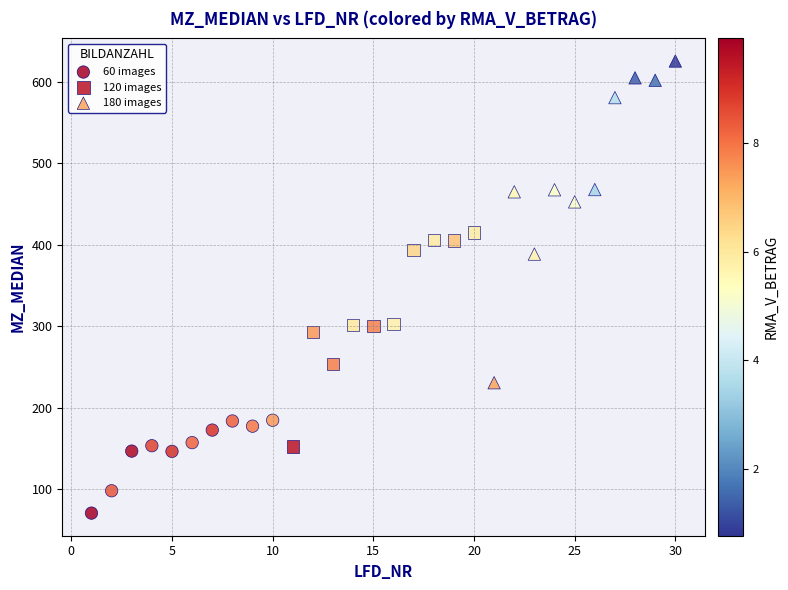

Which series reaches the minimum Y coordinate?

60 images